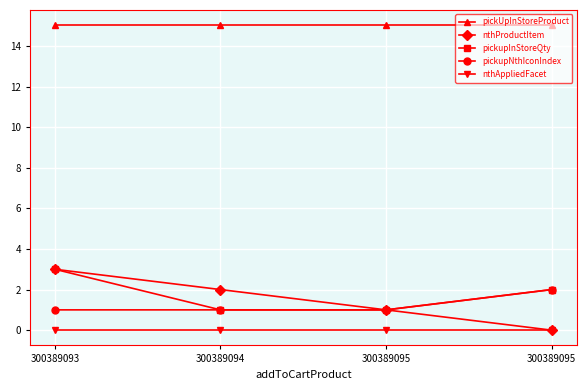

What is the maximum value shown in the chart?

15.0